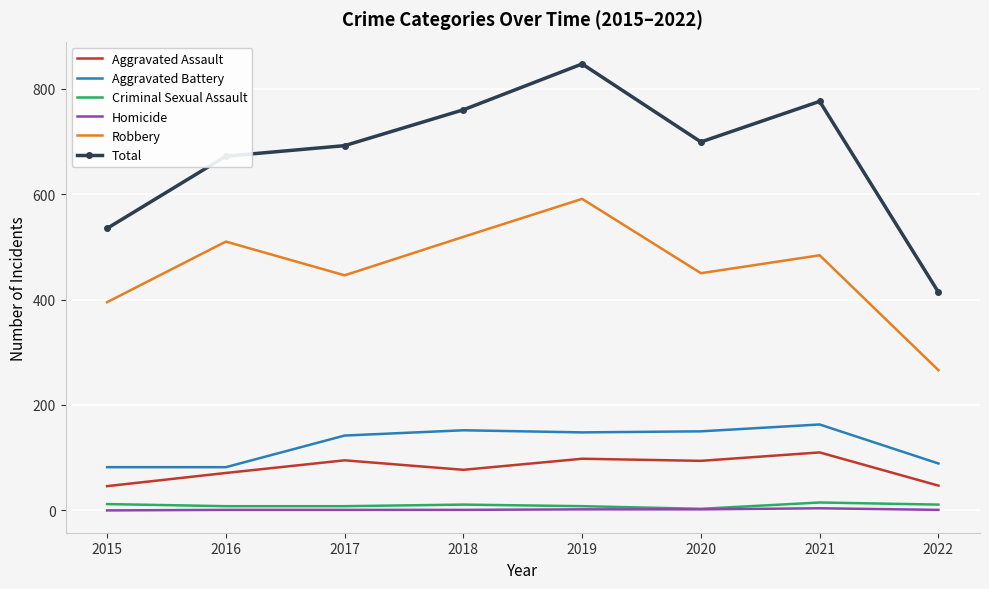

What are all the series names shown in the legend?

Aggravated Assault, Aggravated Battery, Criminal Sexual Assault, Homicide, Robbery, Total